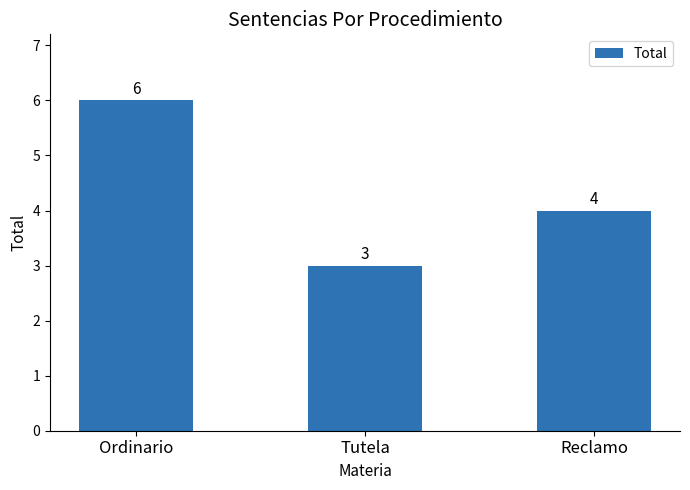

How many data points are less than 4?

1